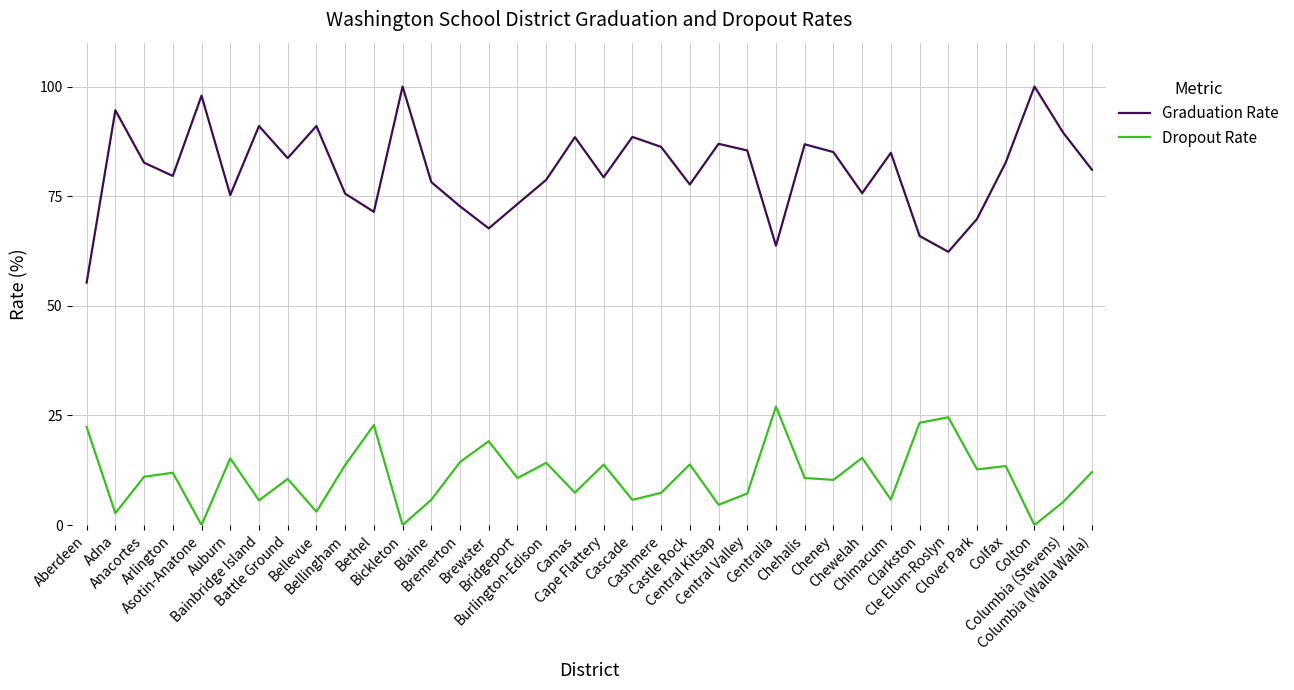

What is the sum of all Graduation Rate values?

2908.3